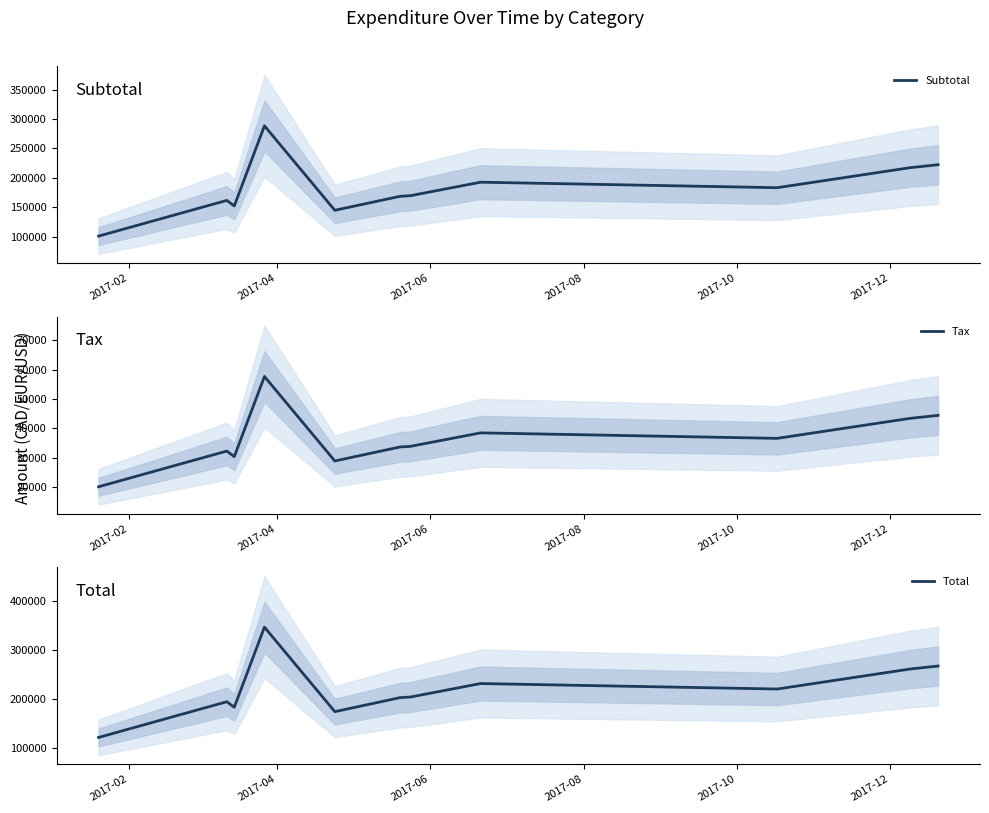

How many lines are shown in the chart?

3